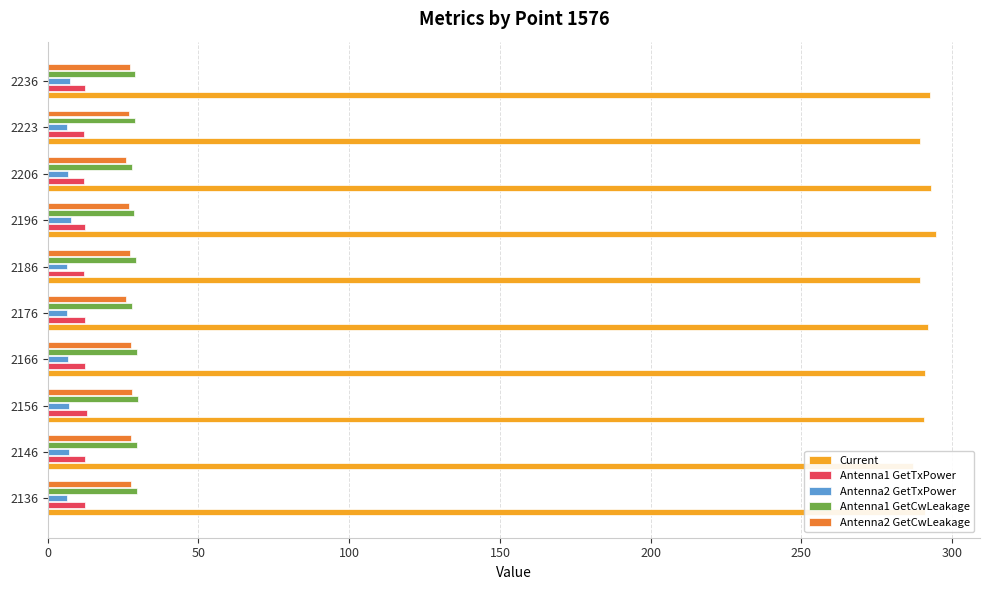

Which has a higher value, 2166 or 2146?

2166